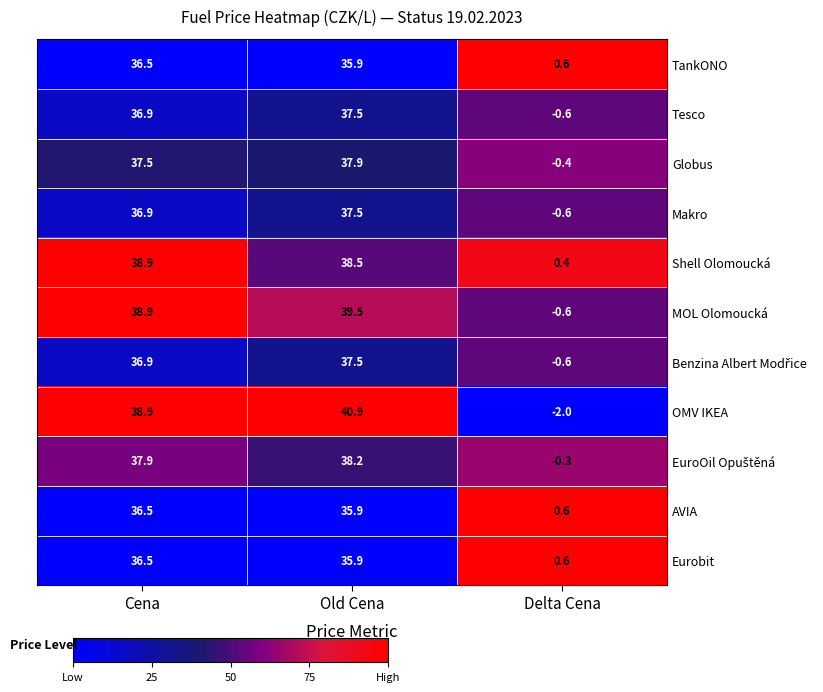

What is the lowest value of the OMV IKEA series?

-2.0